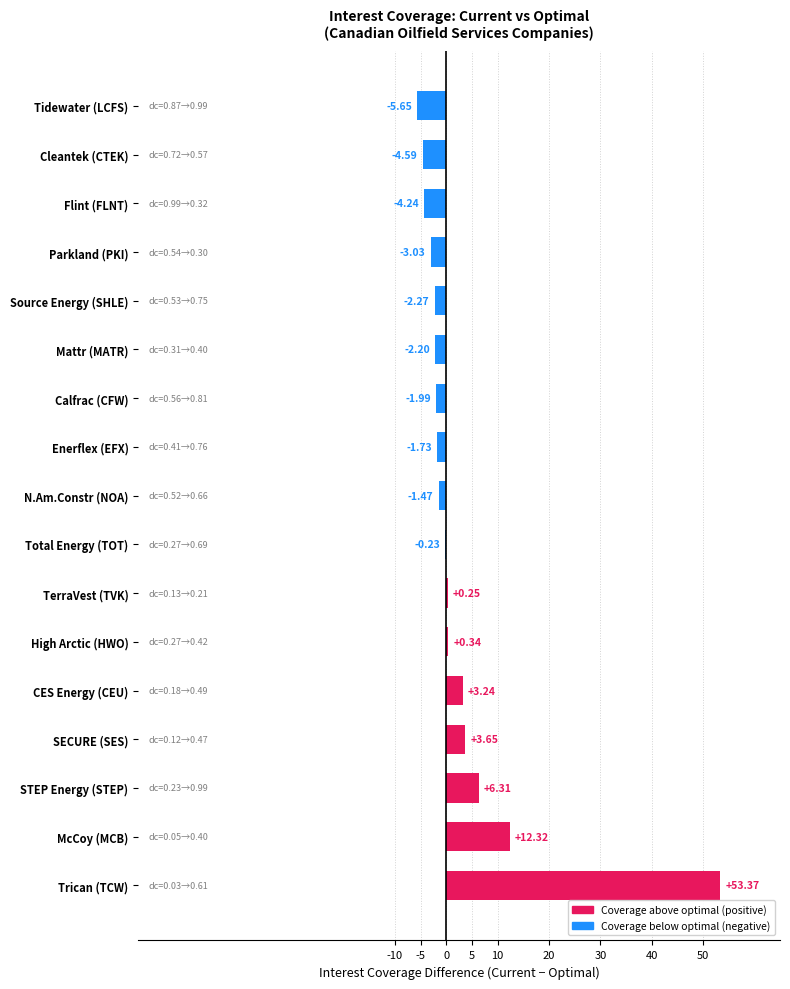

What is the change in value from Trican (TCW) to Enerflex (EFX)?

-55.1